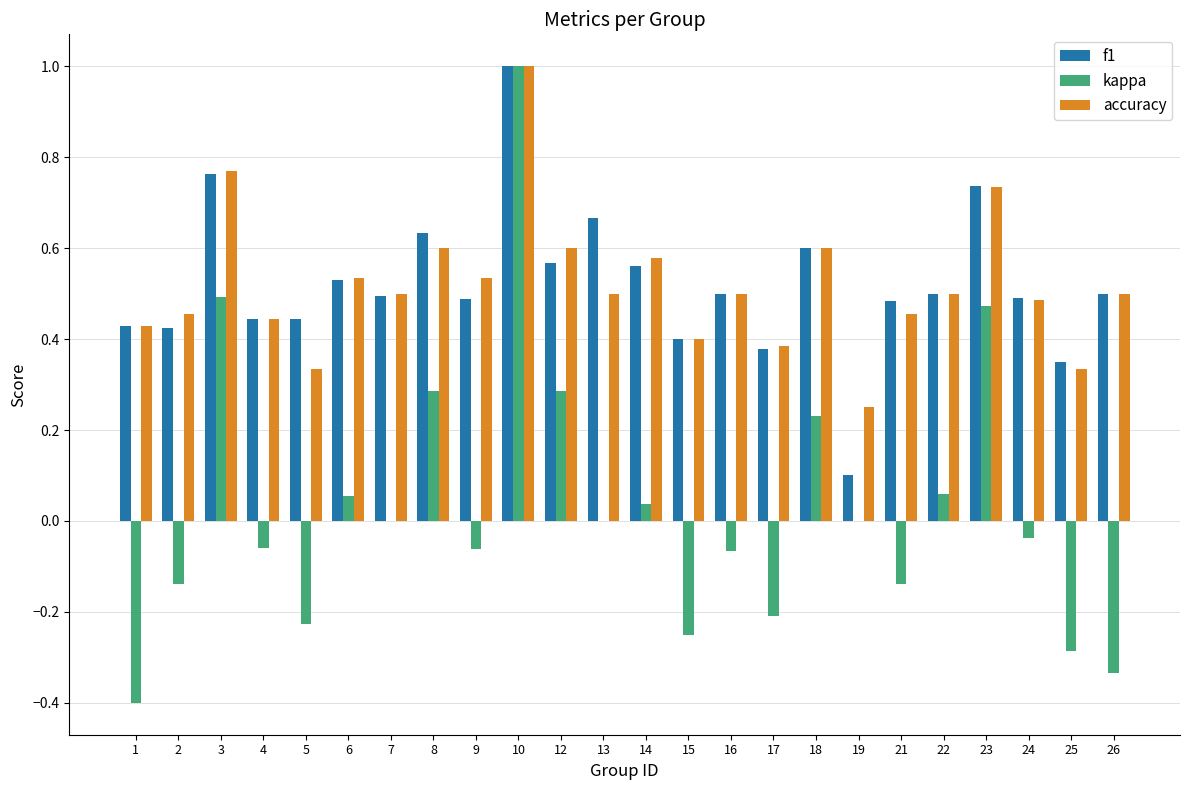

What is the sum of the f1 values at 21 and 8?

1.1